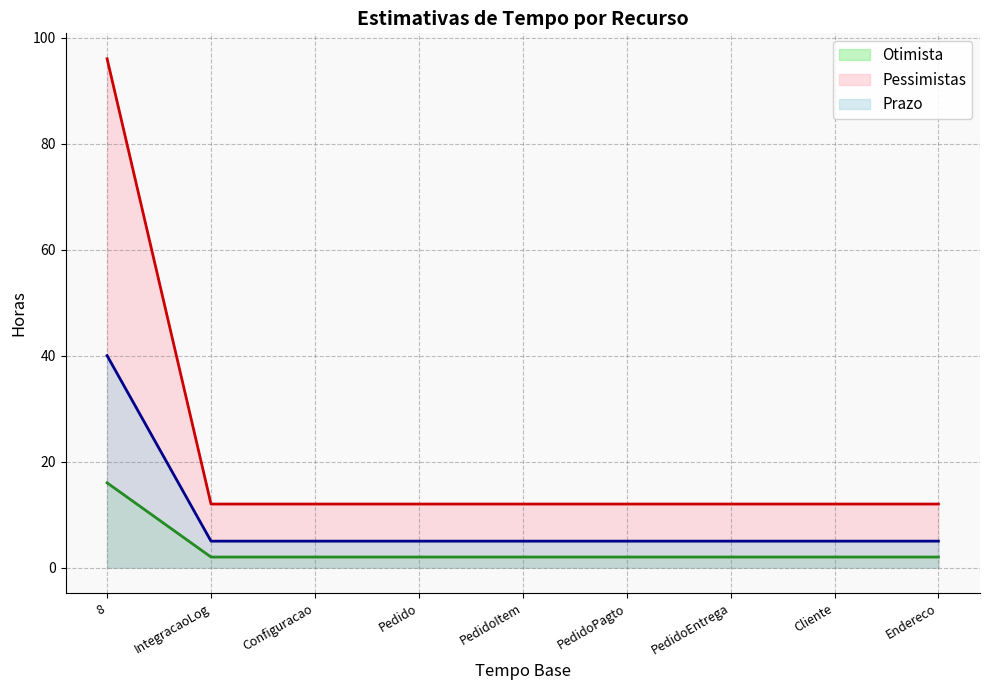

List the series in order of their overall mean, highest first.

Pessimistas, Prazo, Otimista